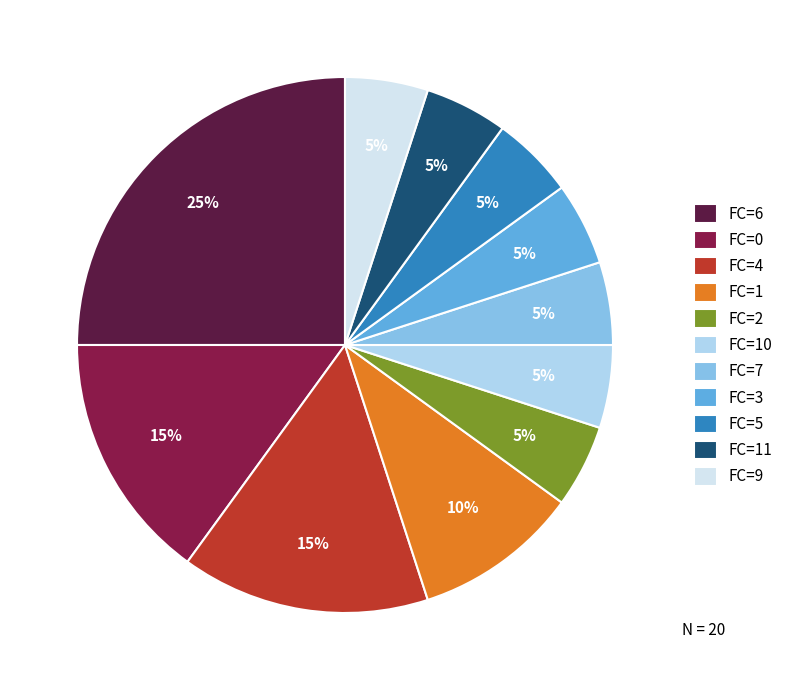

Does FC=0 represent more than half of the total?

No